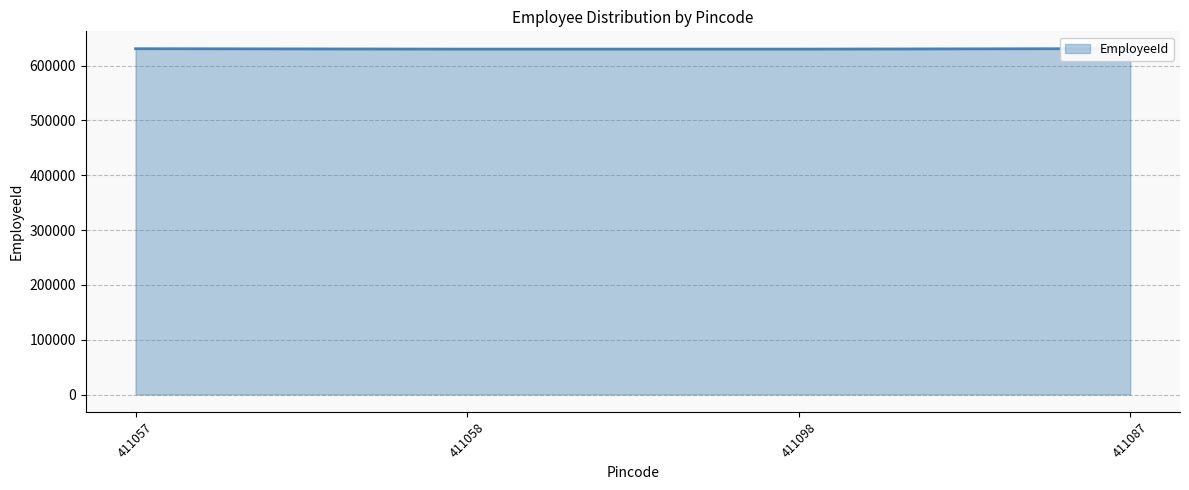

The chart shows a value of 630999 at 411087. True or false?

True